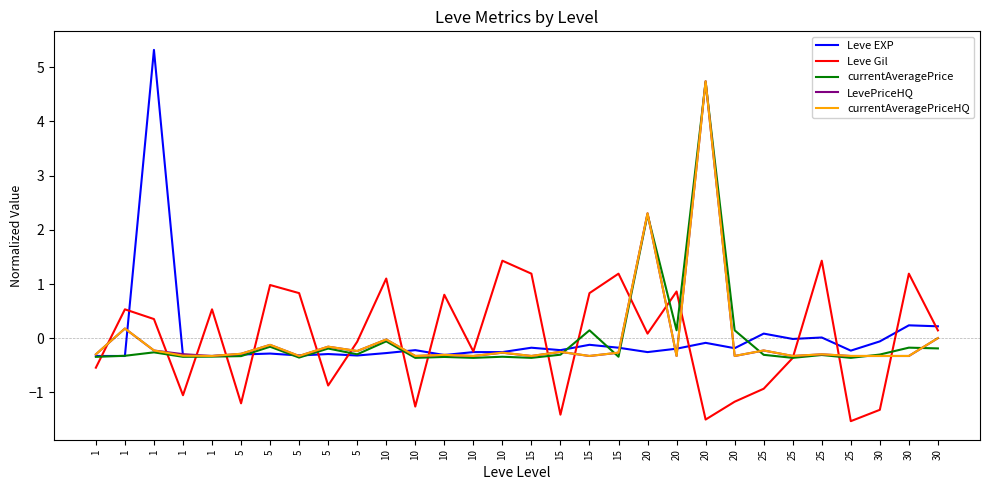

True or false: currentAveragePrice has a value of -0.4 at 25.

True